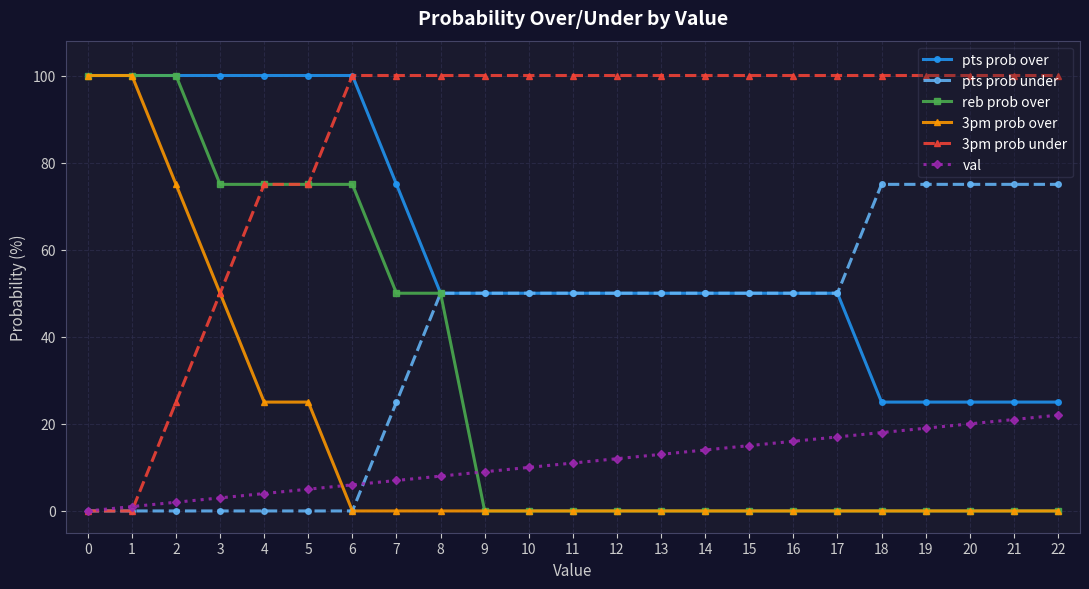

Does the chart have visible grid lines?

Yes